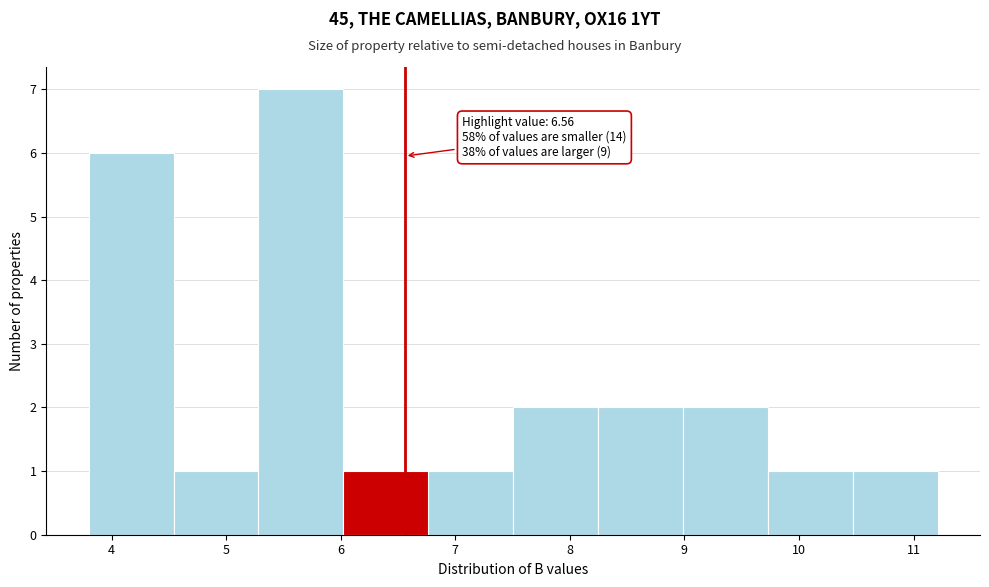

Which range on the x-axis has the tallest bar?

5.3 to 6.0